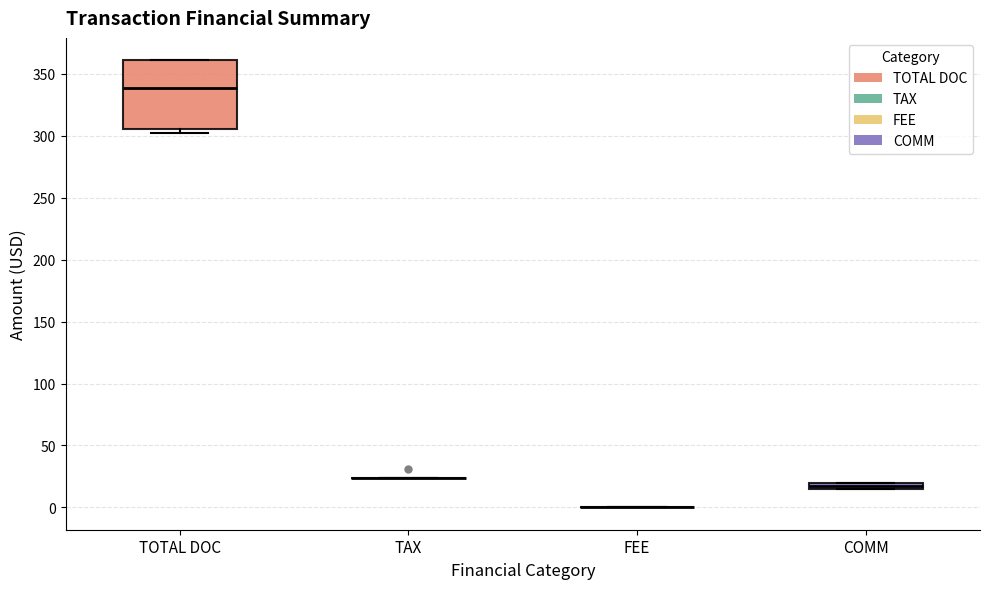

Comparing the boxes themselves (not the whiskers), which one is the tallest?

TOTAL DOC